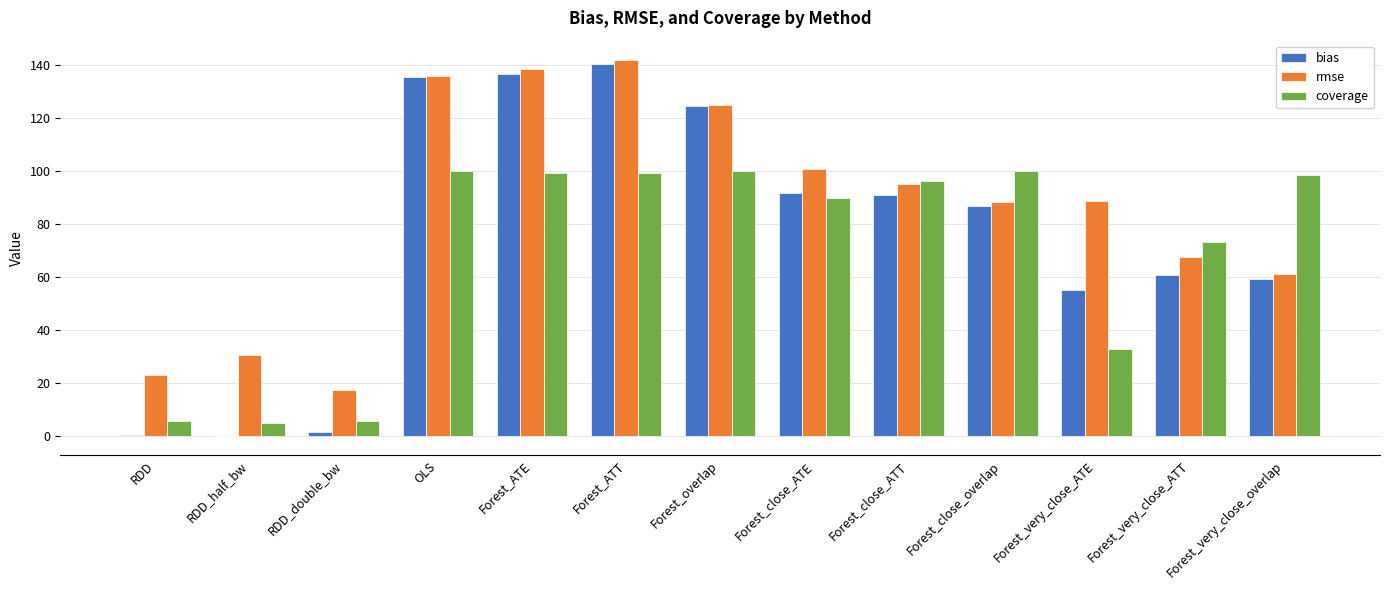

What value does the rmse series have at Forest_close_overlap?

88.5